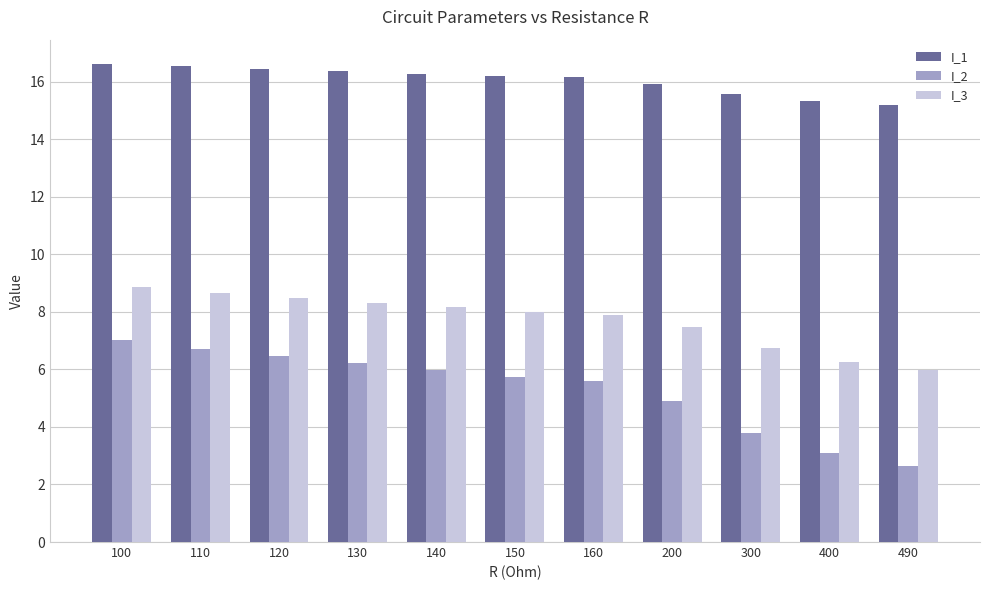

True or false: I_3 has a value of 7.9 at 160.

True